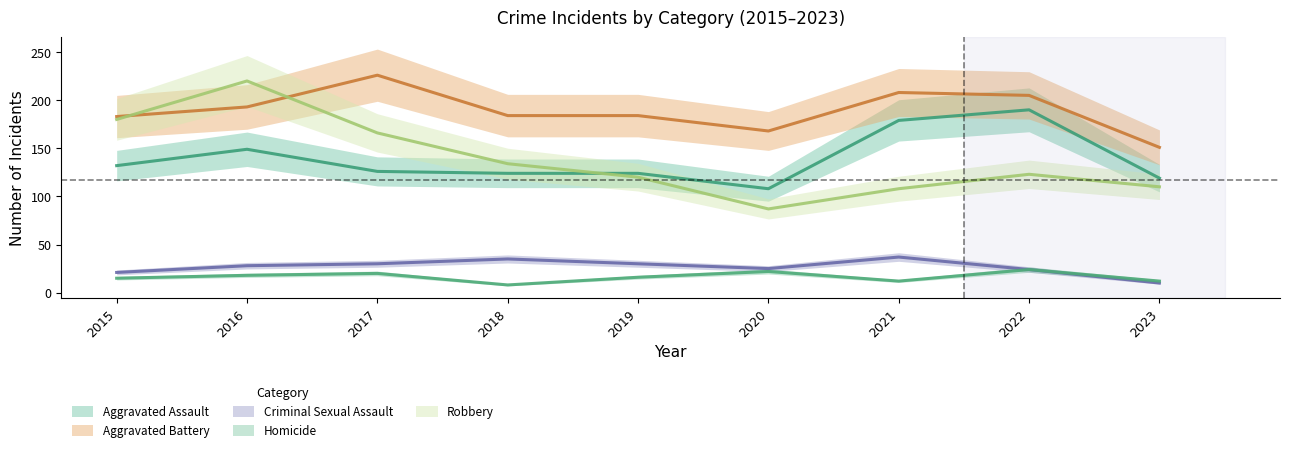

At which category does Aggravated Battery reach its first local valley?

2020